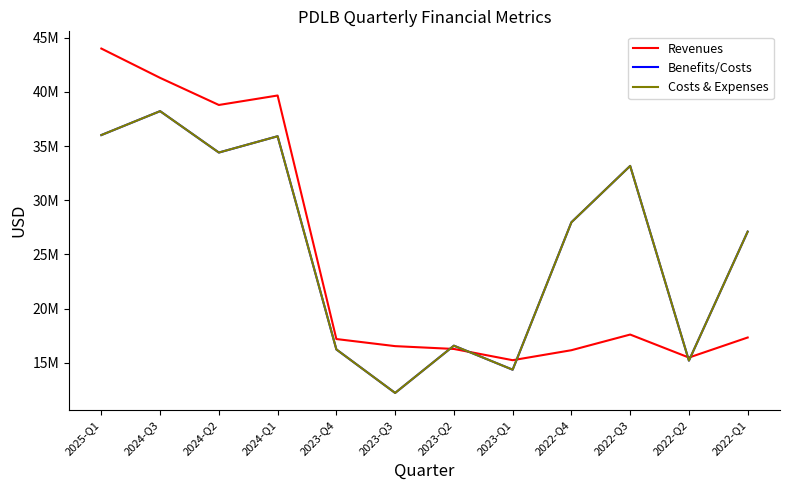

At which label is Costs & Expenses closest to 25223000?

2022-Q1